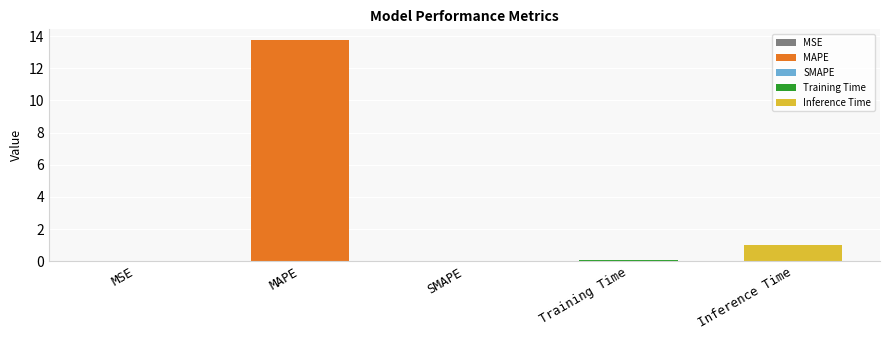

What value does the data have at MAPE?

13.7